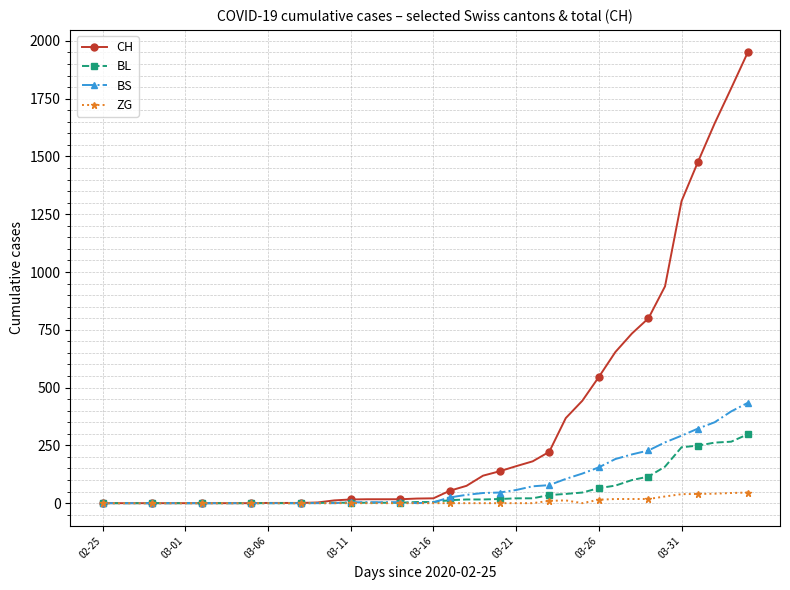

What is the maximum value for BS?

434